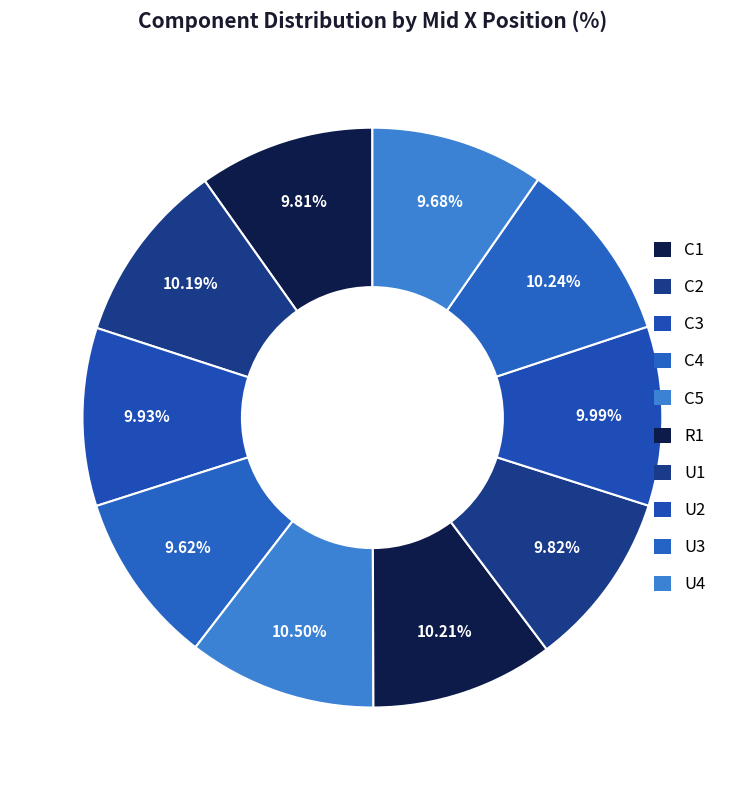

What portion of the pie excludes C4?

90.4%